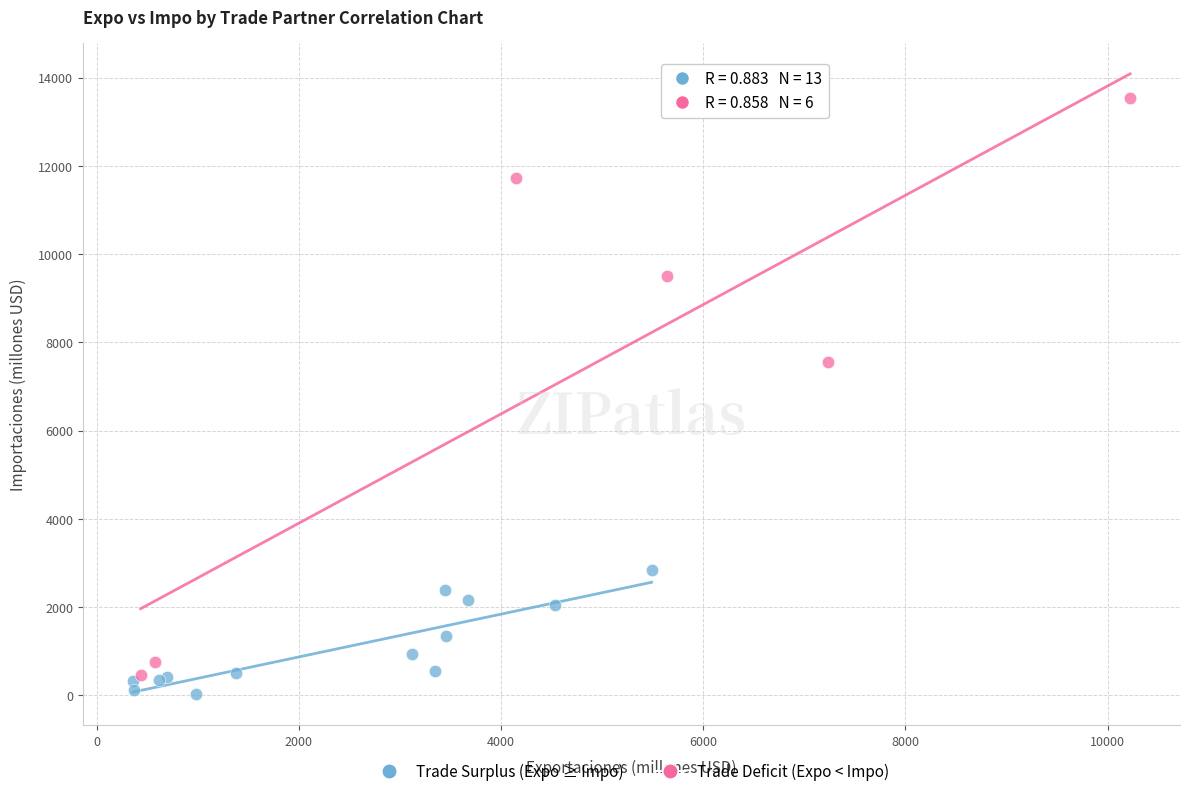

Which series reaches the minimum Y coordinate?

Trade Surplus (Expo ≥ Impo)